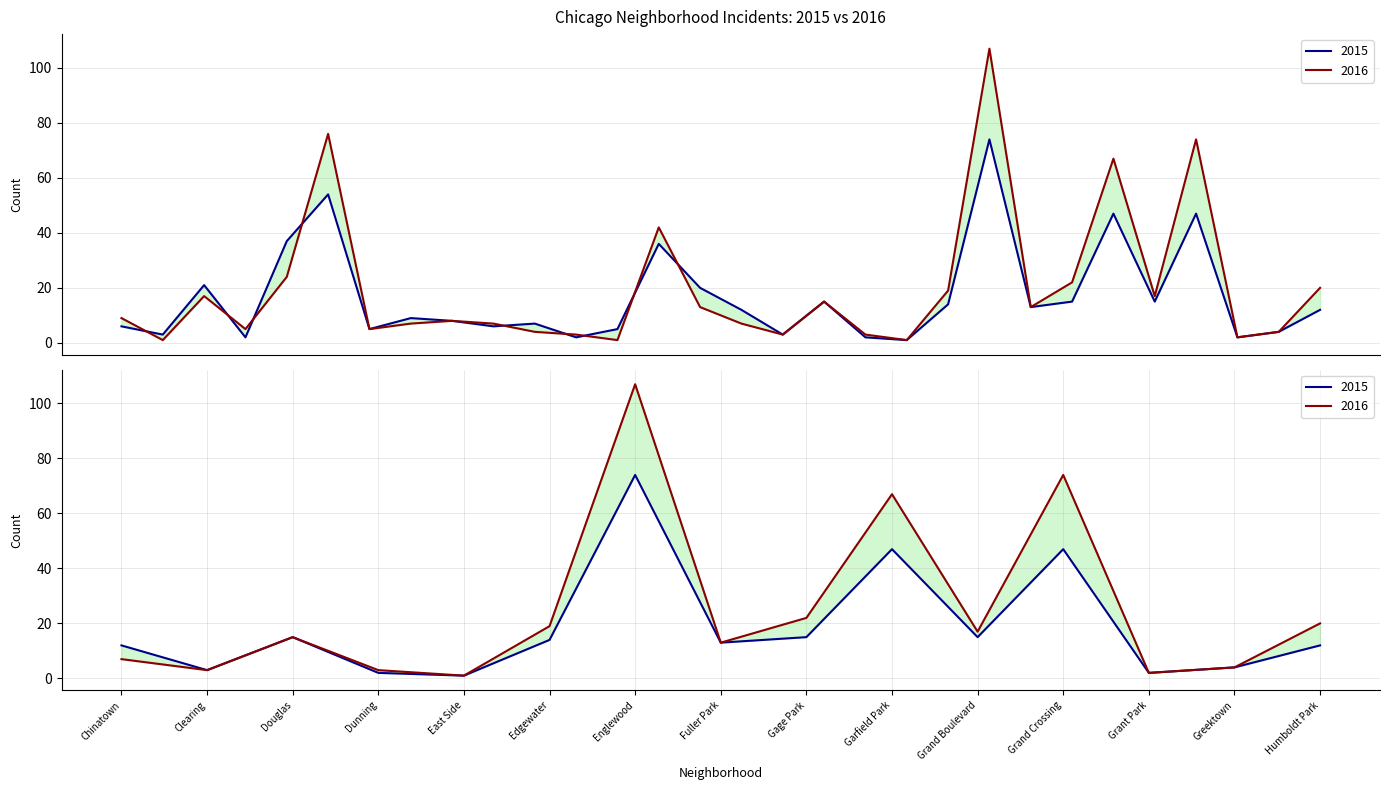

What is the highest value of the 2015 series?

74